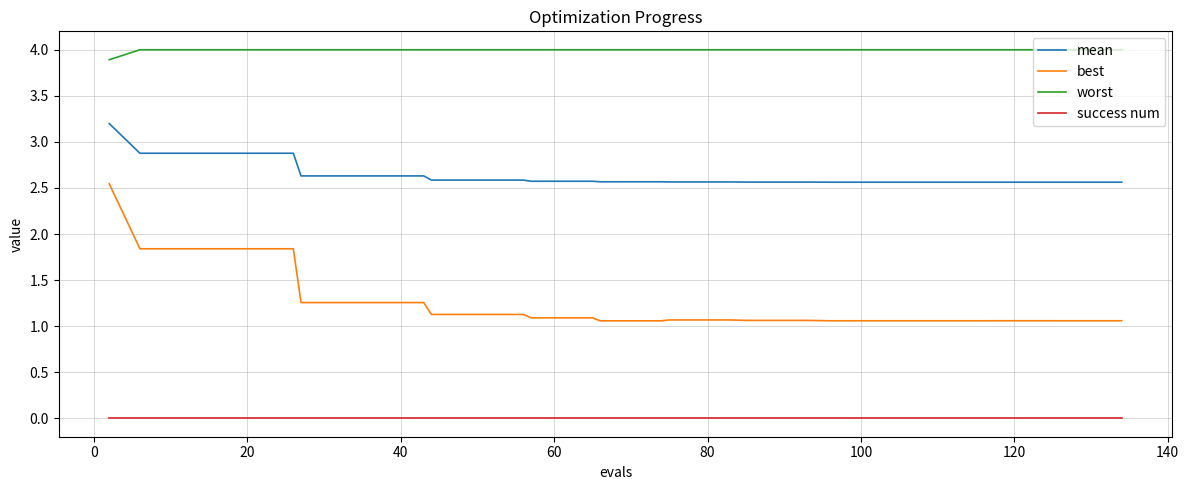

Rank the series by their average value, from highest to lowest.

worst, mean, best, success num